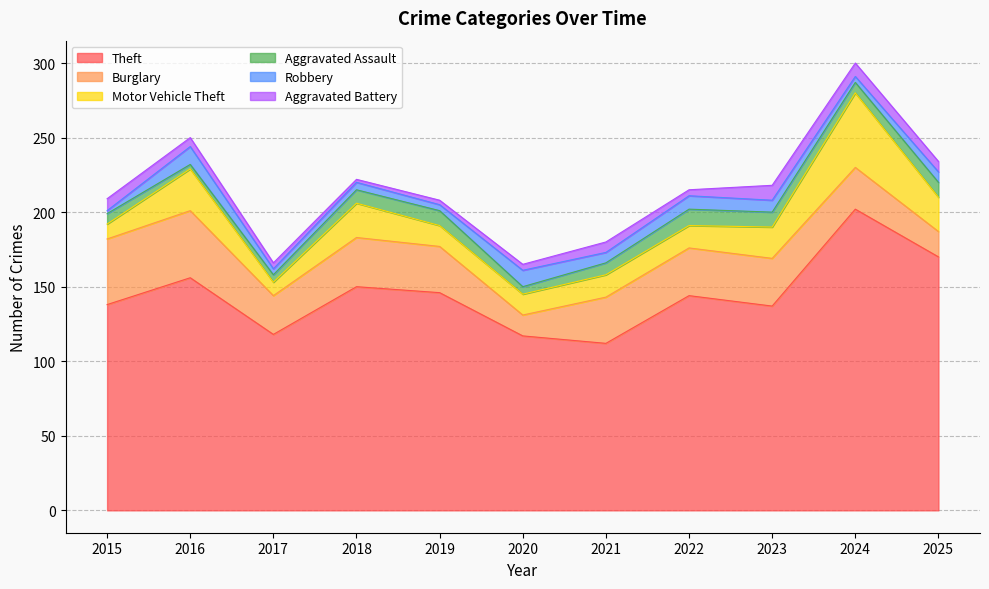

Does the chart display data point markers on the line(s)?

No